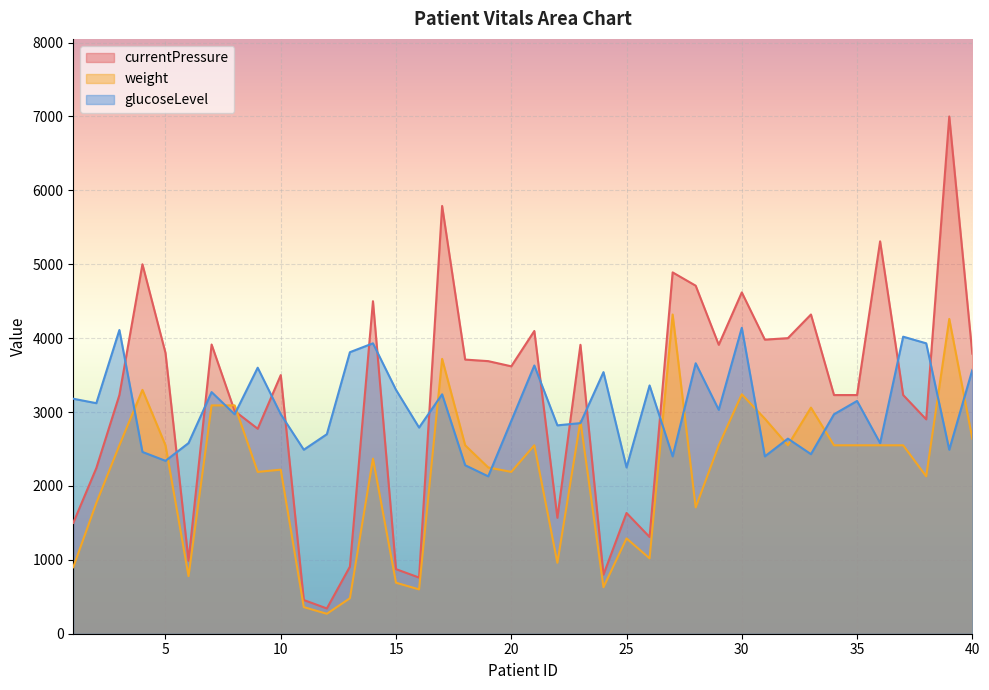

Where is the first local minimum for currentPressure?

6